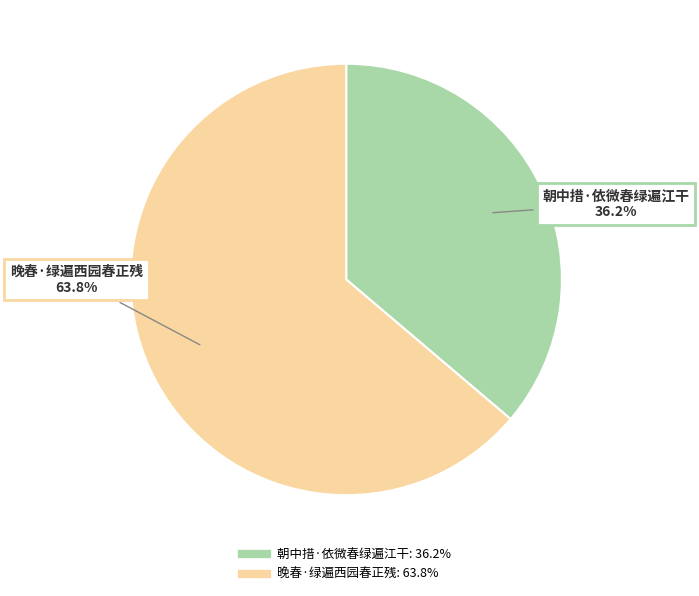

Is 晚春·绿遍西园春正残 the majority of the pie?

Yes